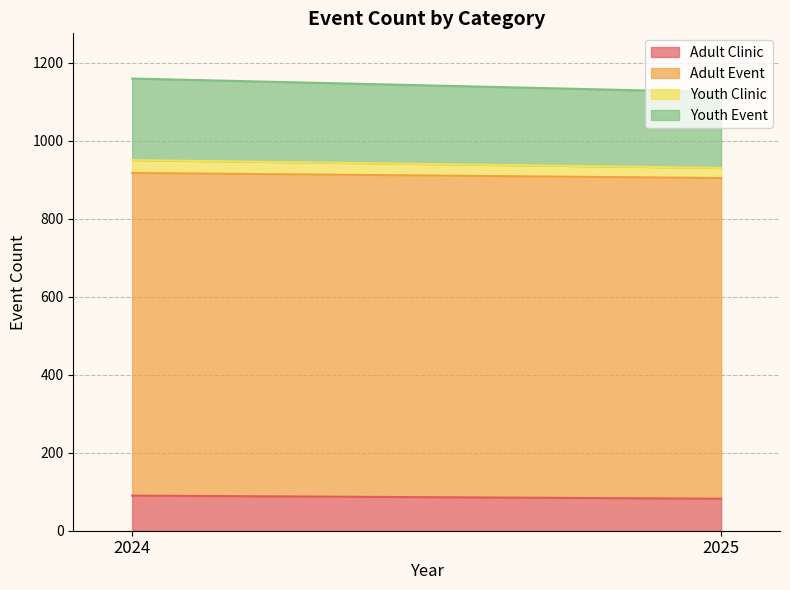

What is the minimum value for Adult Clinic?

82